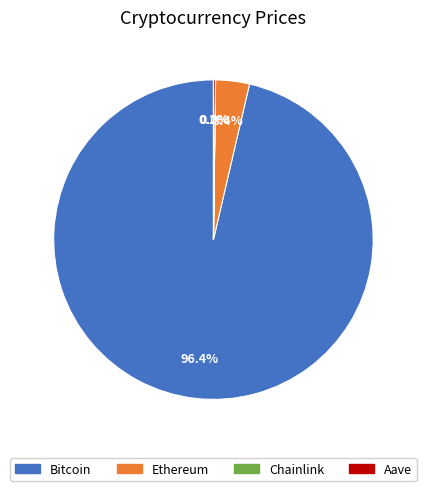

Which slice is the largest?

Bitcoin